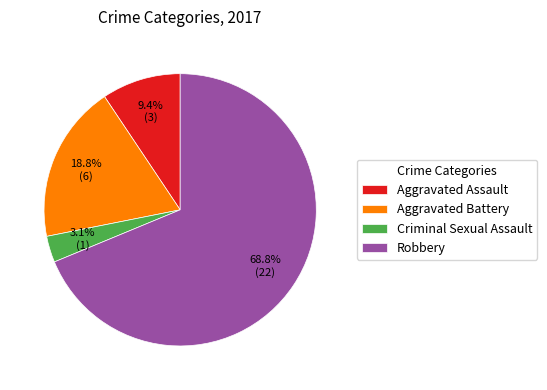

Between Aggravated Battery and Criminal Sexual Assault, which is larger?

Aggravated Battery